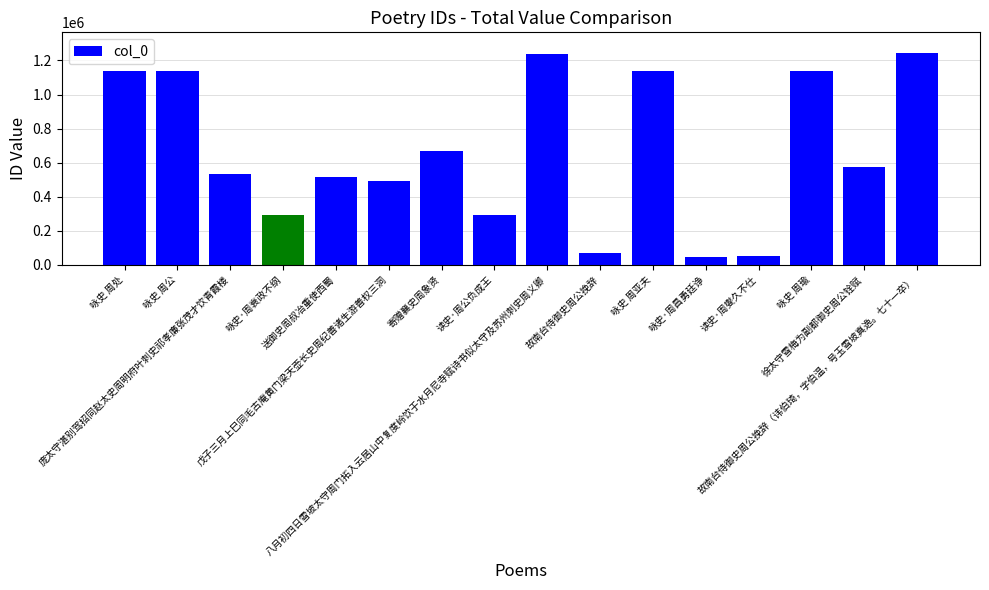

What is the minimum value shown in the chart?

47566